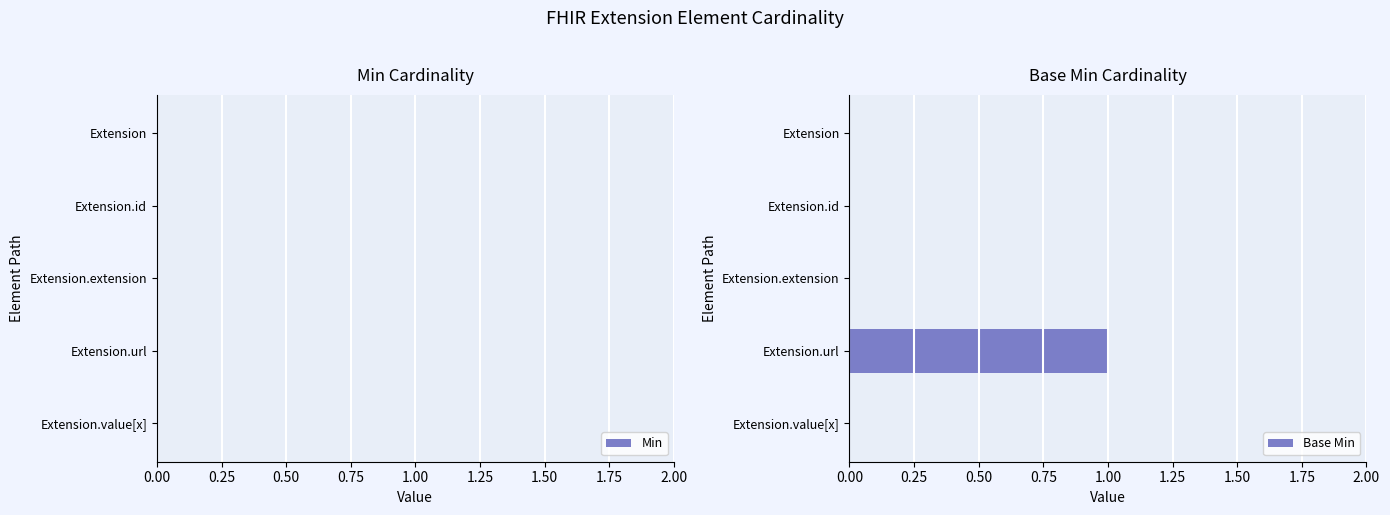

The value at Extension.url is 2. True or false?

False